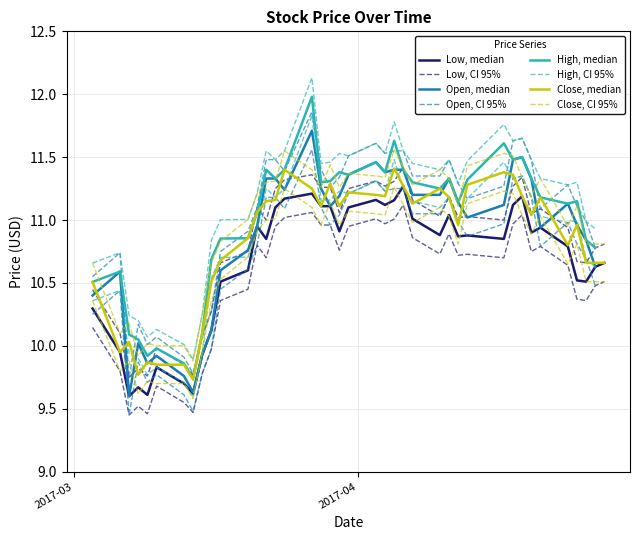

How many values in the Close series exceed 11?

22